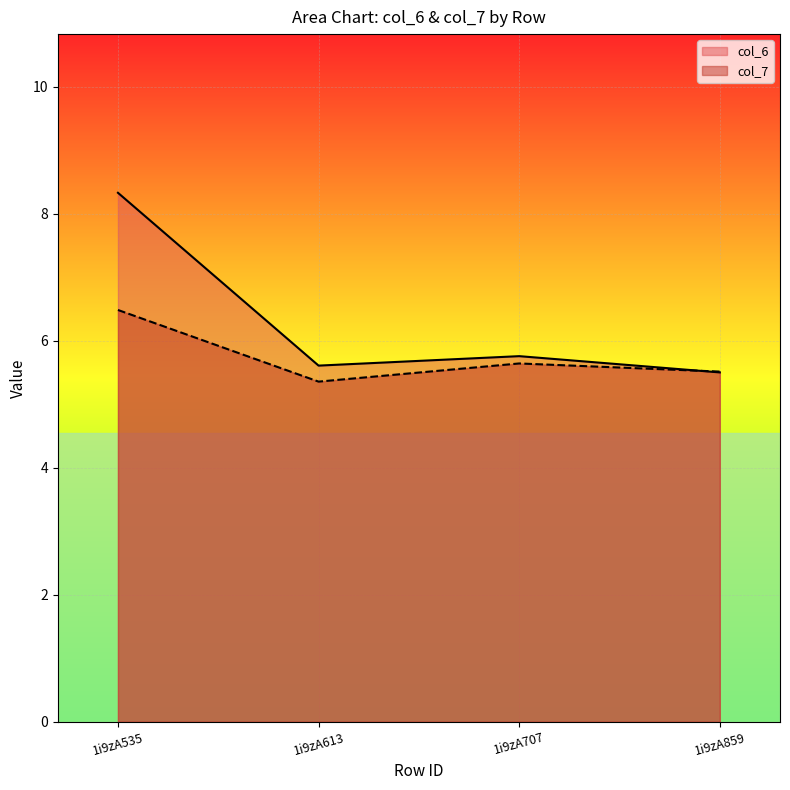

At 1i9zA707, list the series in order from largest to smallest.

col_6, col_7